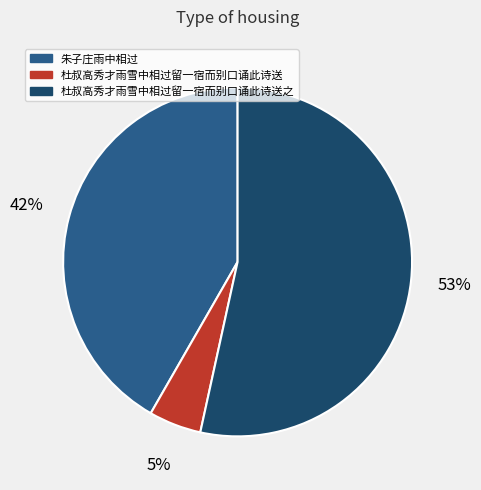

What is the majority slice?

杜叔高秀才雨雪中相过留一宿而别口诵此诗送之